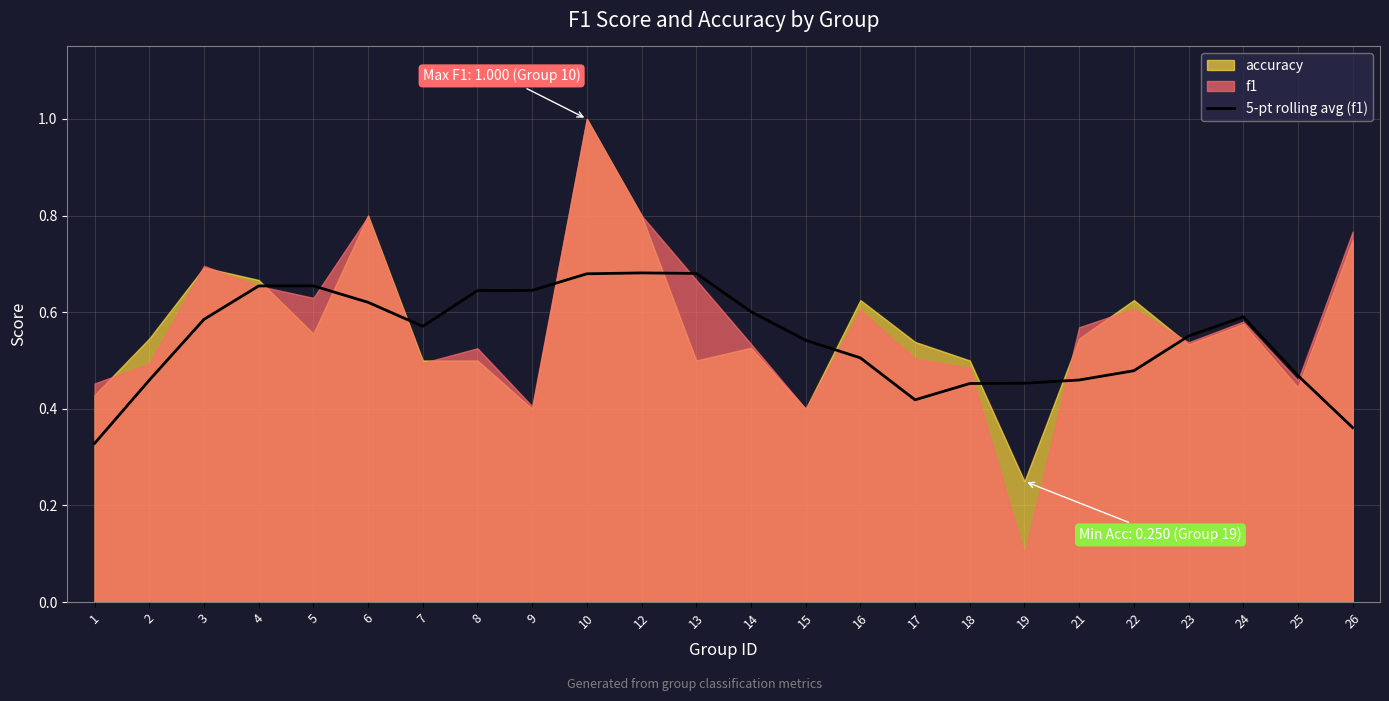

True or false: the data shows 0.2 at 24.

False